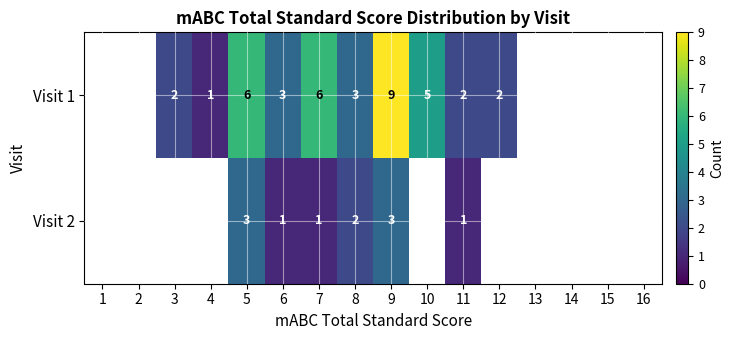

At 7, list the series in order from largest to smallest.

Visit 1, Visit 2